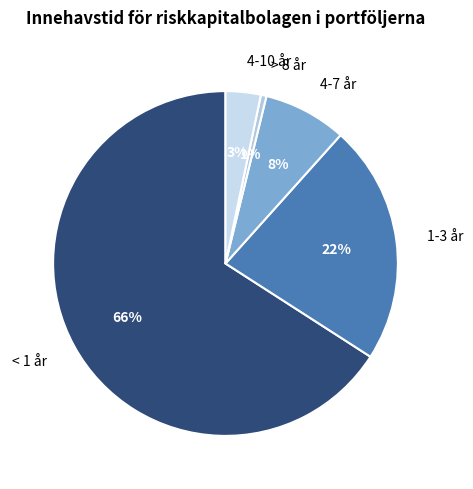

To the nearest percent, what portion does 4-10 år represent?

3%